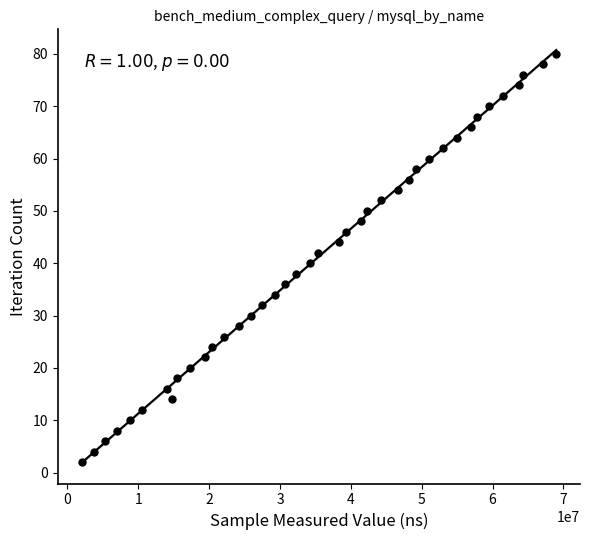

What is the range of Y values (max minus min)?

78